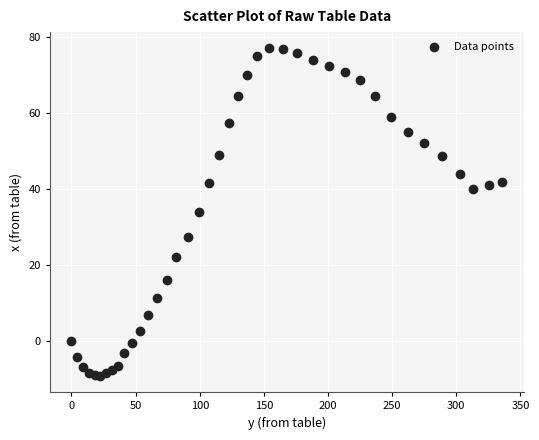

What is the range of X values (max minus min)?

335.8